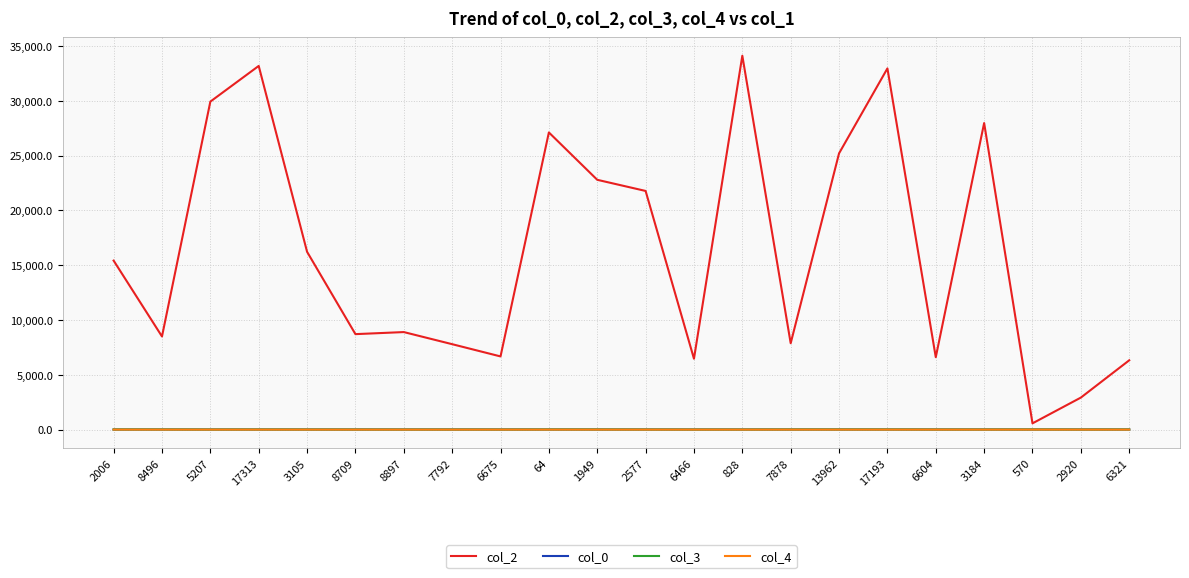

How many categories are shown in the chart?

22